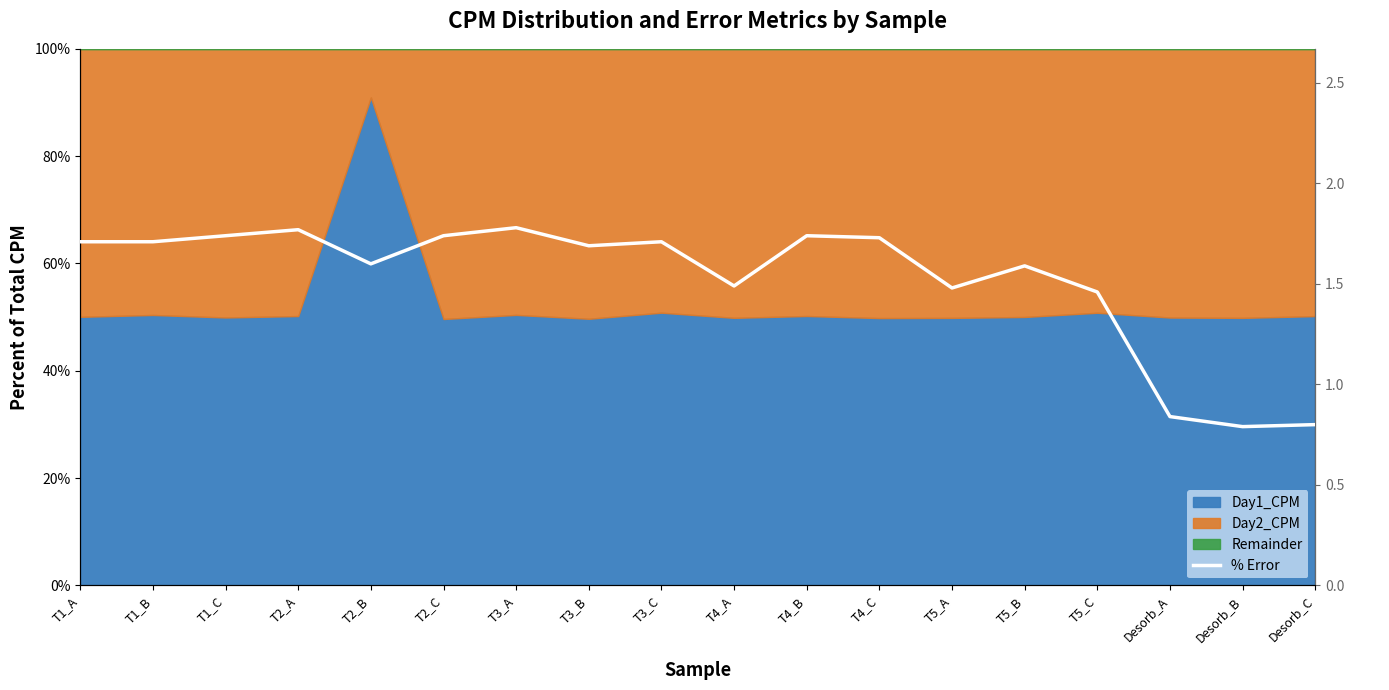

How many data points are above 1?

15